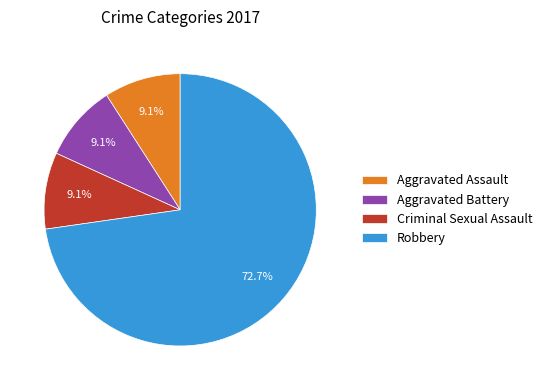

Is there a majority slice in this chart?

Yes